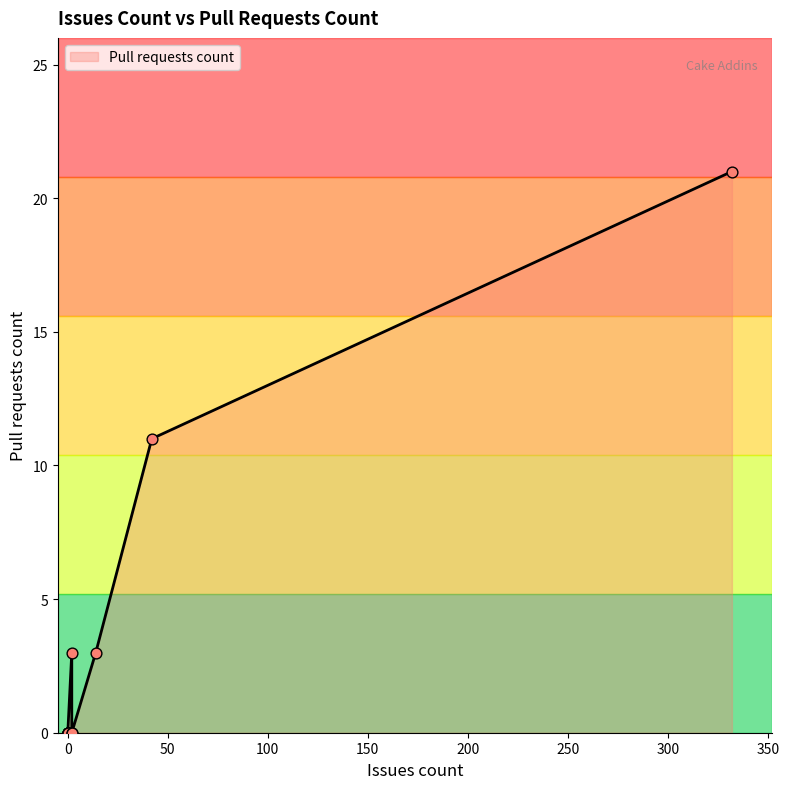

What is the ratio of the value at 332 to the value at 2?

7.0